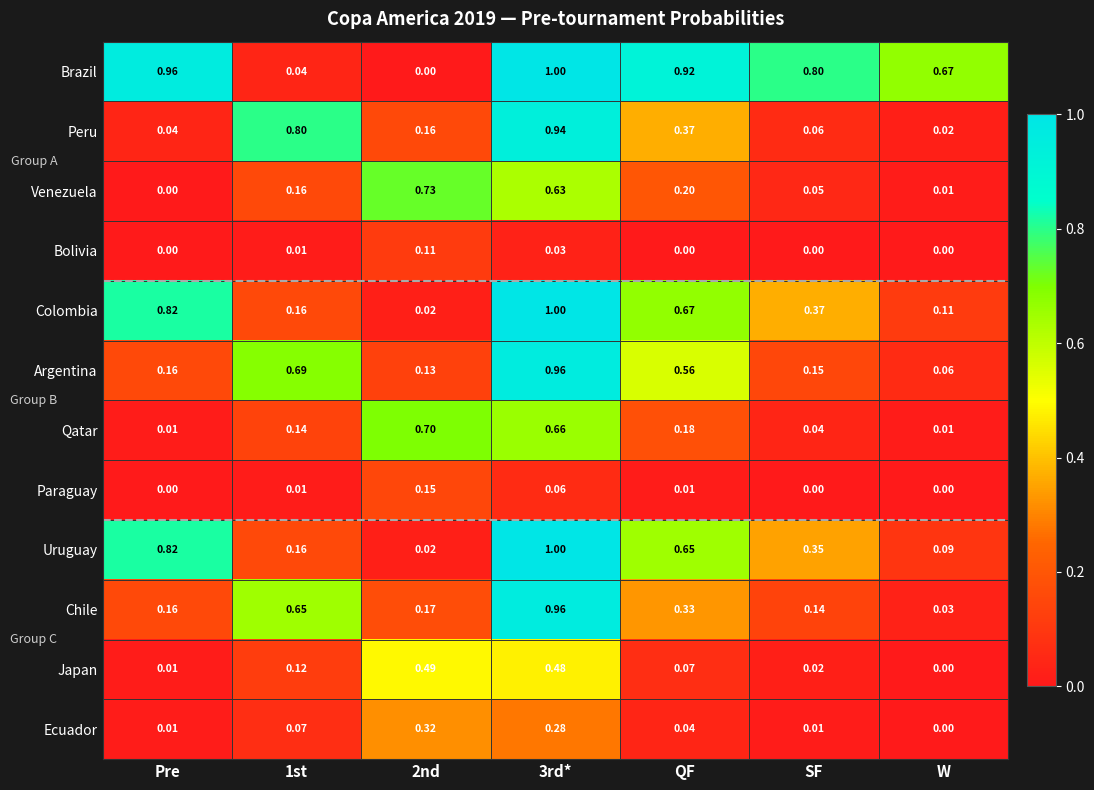

Is the value of Uruguay at QF greater than the value of Peru at 1st?

No